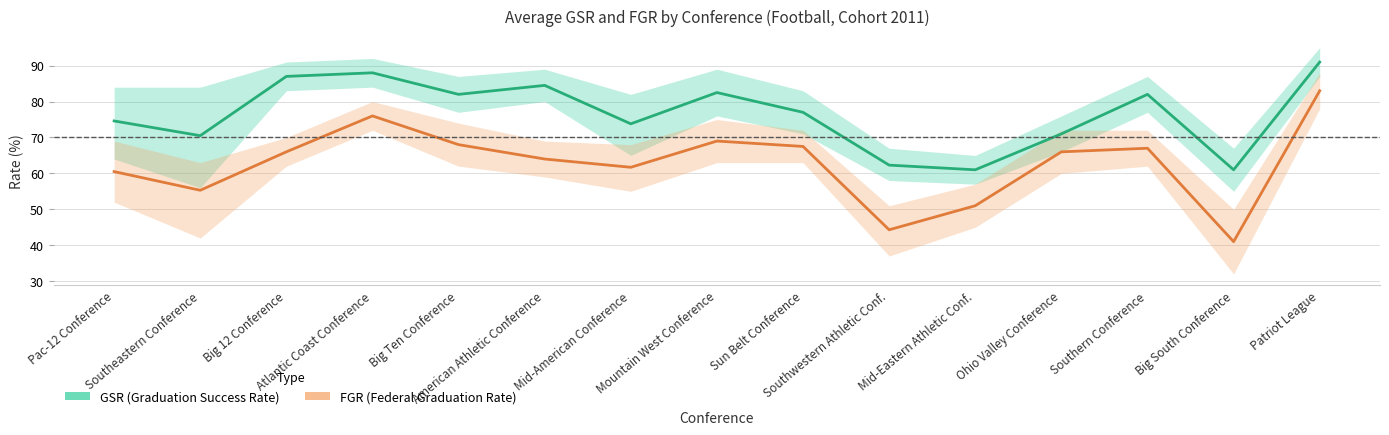

Which category has the highest value in the FGR series?

Patriot League